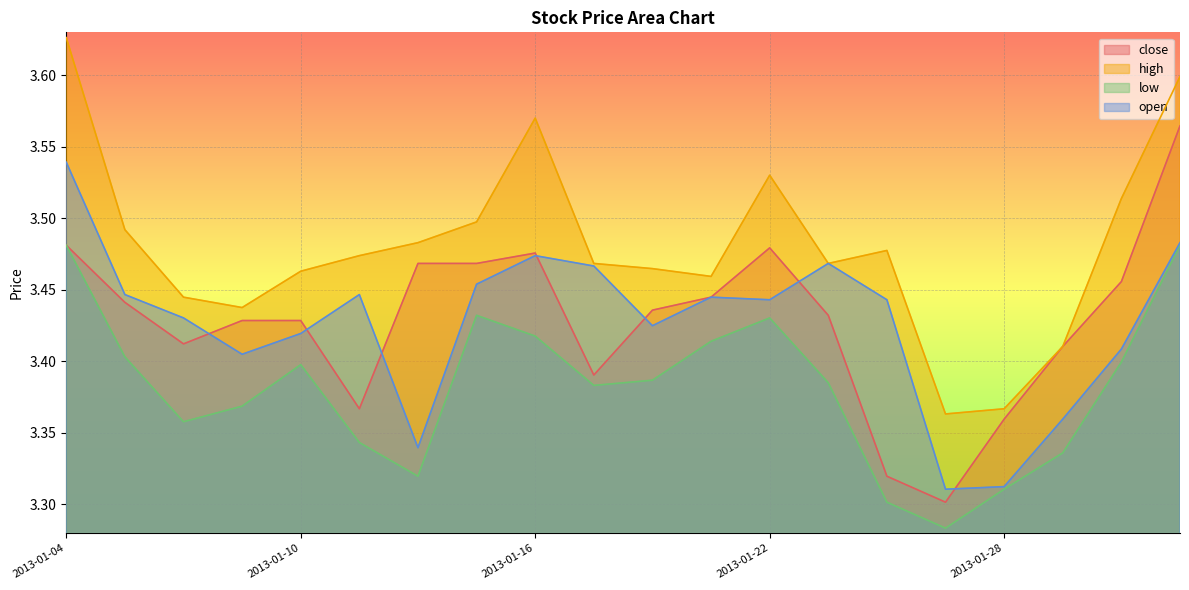

What is the difference between the second highest and second lowest values in the high series?

0.2